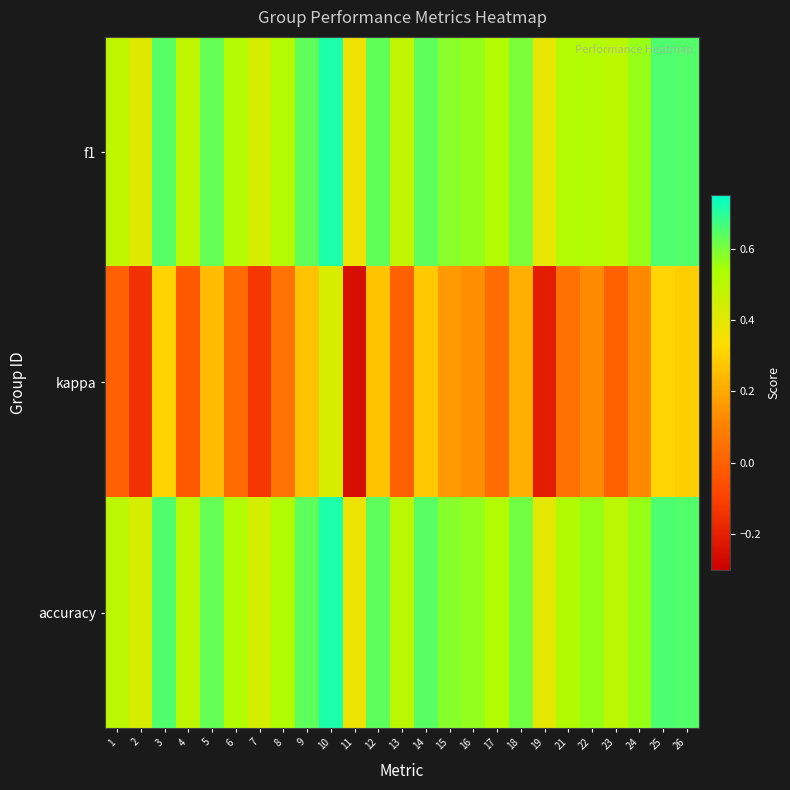

Reading left to right, transcribe all the data shown in this chart.

f1: 1=0.5	2=0.4	3=0.6	4=0.5	5=0.6	6=0.5	7=0.4	8=0.5	9=0.6	10=0.7	11=0.4	12=0.6	13=0.5	14=0.6	15=0.6	16=0.6	17=0.5	18=0.6	19=0.4	21=0.5	22=0.5	23=0.5	24=0.6	25=0.7	26=0.6
kappa: 1=0.0	2=-0.1	3=0.3	4=-0.0	5=0.2	6=0.0	7=-0.1	8=0.1	9=0.3	10=0.4	11=-0.2	12=0.3	13=0.0	14=0.3	15=0.2	16=0.1	17=0.0	18=0.2	19=-0.2	21=0.1	22=0.1	23=0.0	24=0.1	25=0.3	26=0.3
accuracy: 1=0.5	2=0.4	3=0.7	4=0.5	5=0.6	6=0.5	7=0.4	8=0.5	9=0.6	10=0.7	11=0.4	12=0.6	13=0.5	14=0.6	15=0.6	16=0.6	17=0.5	18=0.6	19=0.4	21=0.5	22=0.6	23=0.5	24=0.6	25=0.7	26=0.6